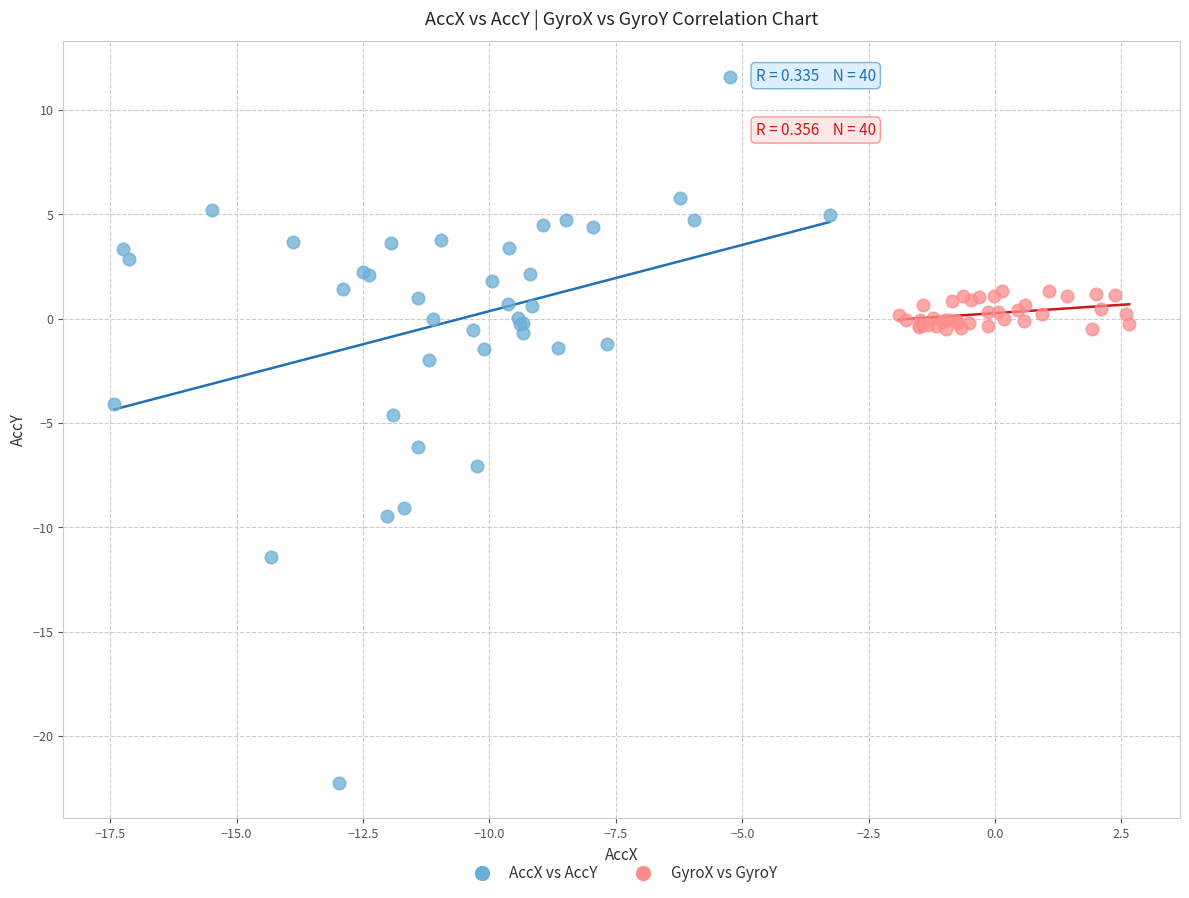

Which series reaches the minimum Y coordinate?

AccX vs AccY